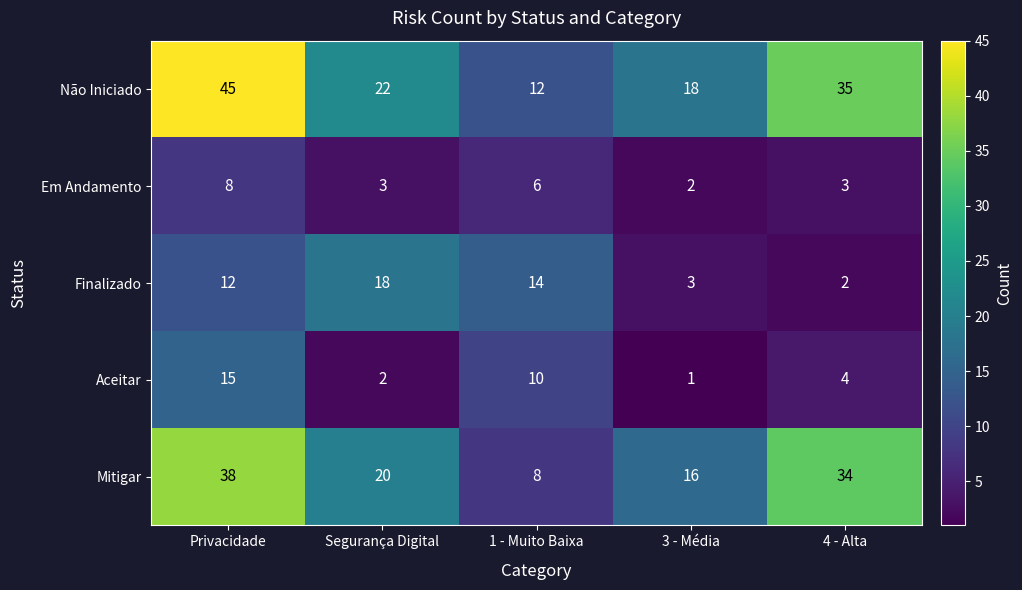

What is the spread (max minus min) of values at 3 - Média?

17